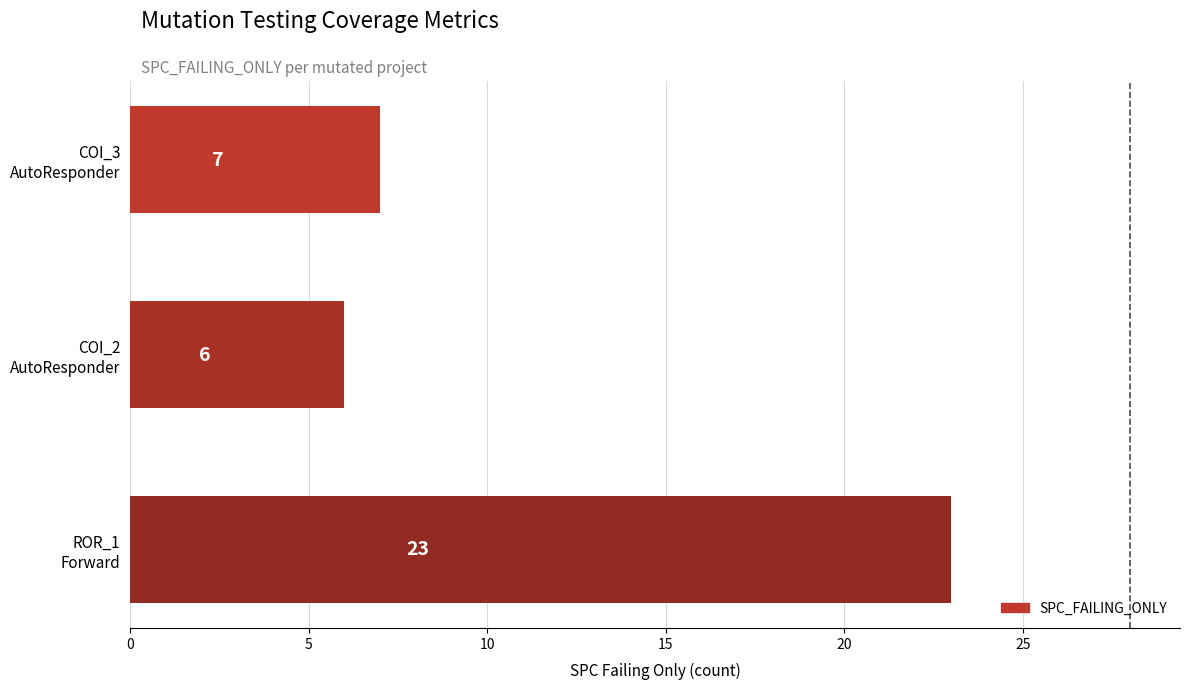

What is the sum of all values?

36